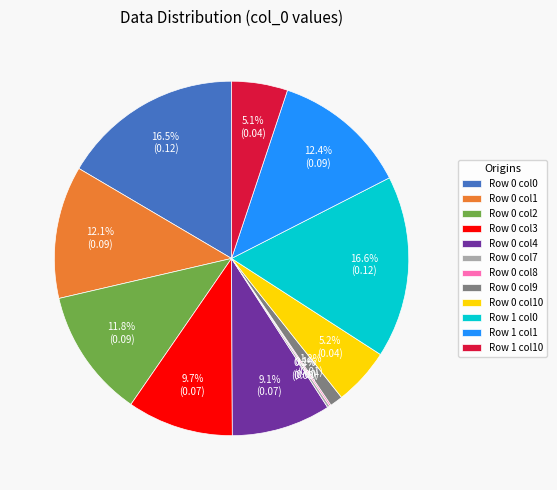

Combined, what portion of the pie is Row 0 col10 and Row 1 col1?

17.6%